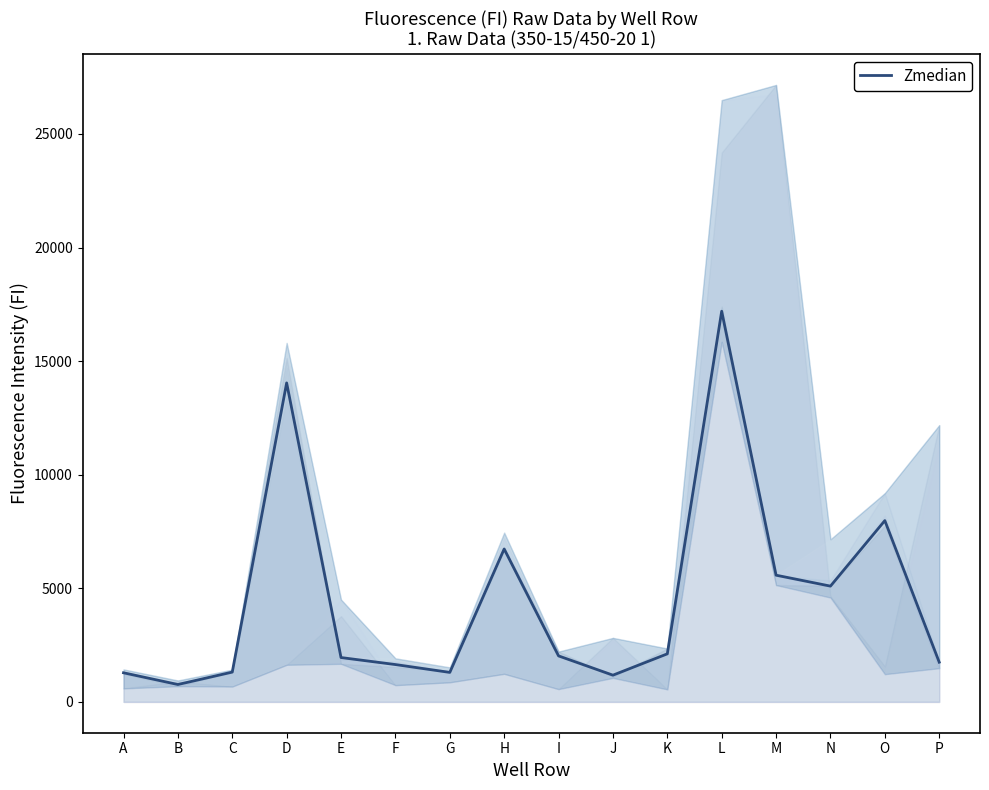

True or false: the data shows 1746.5 at P.

True